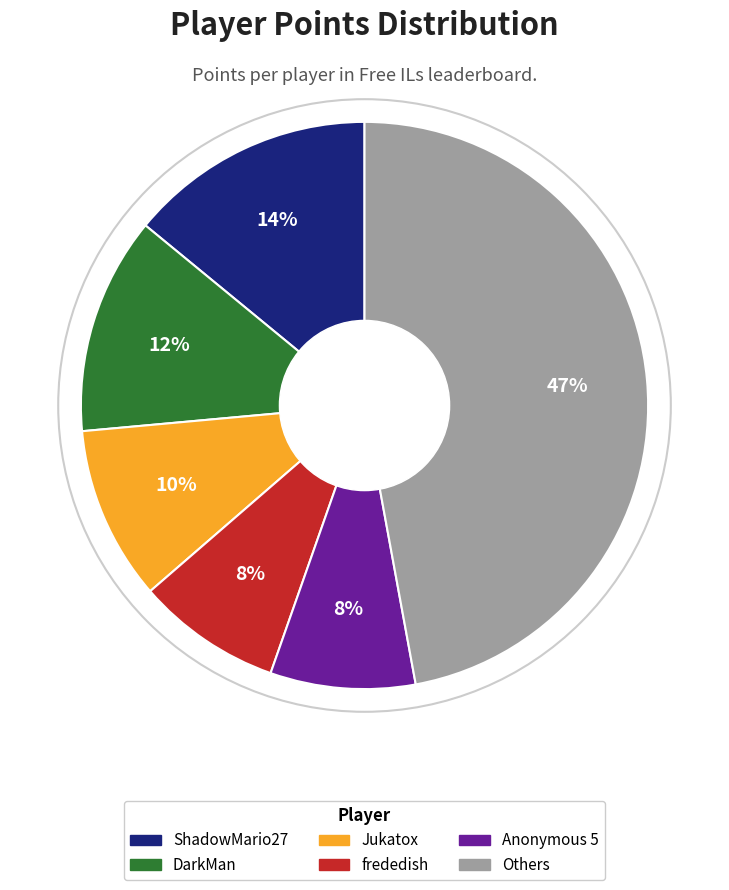

To the nearest percent, what is the average slice percentage?

17%